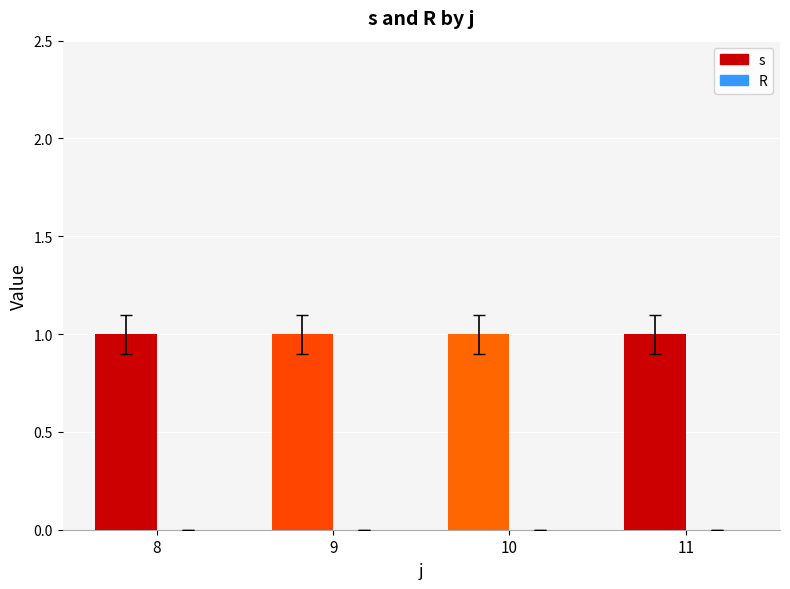

Read the s value at 10.

1